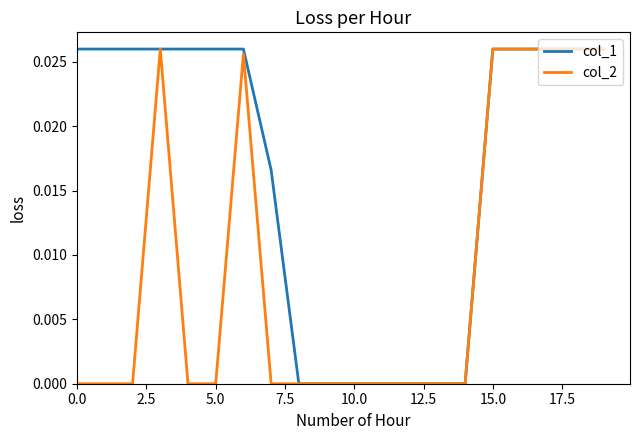

Which series has the largest total across all categories?

col_1